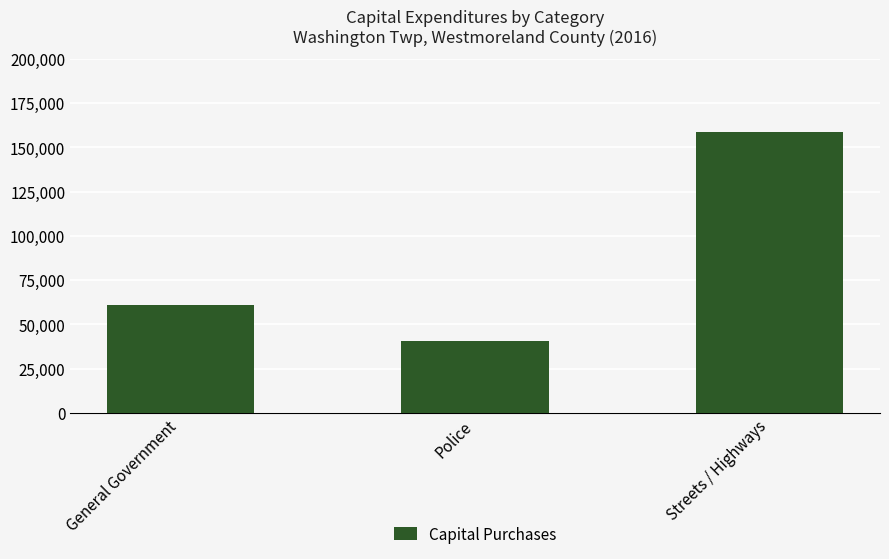

Is it true that the value at General Government is 81274?

False